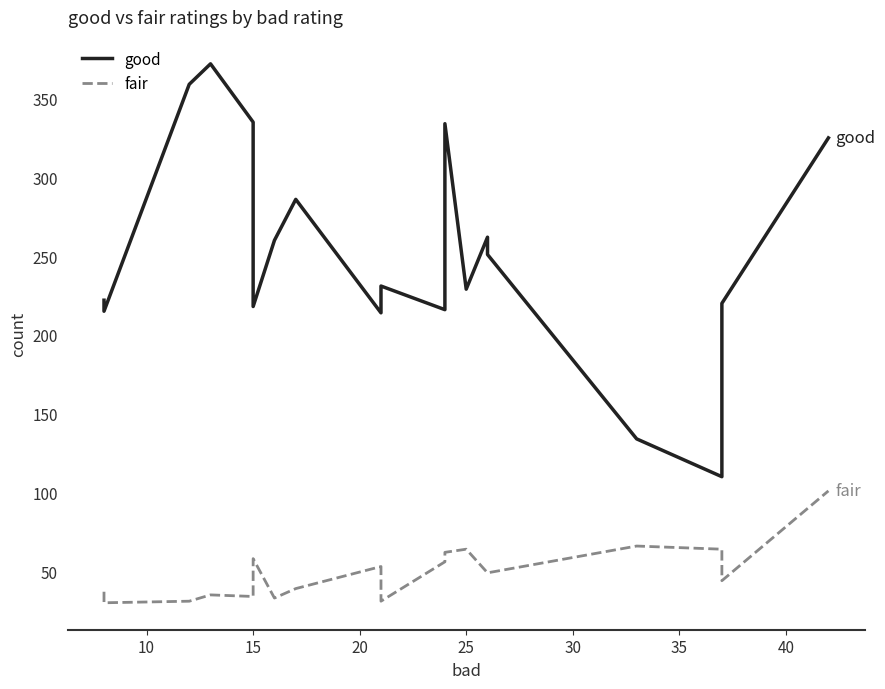

Rank the series by their average value, from lowest to highest.

fair, good